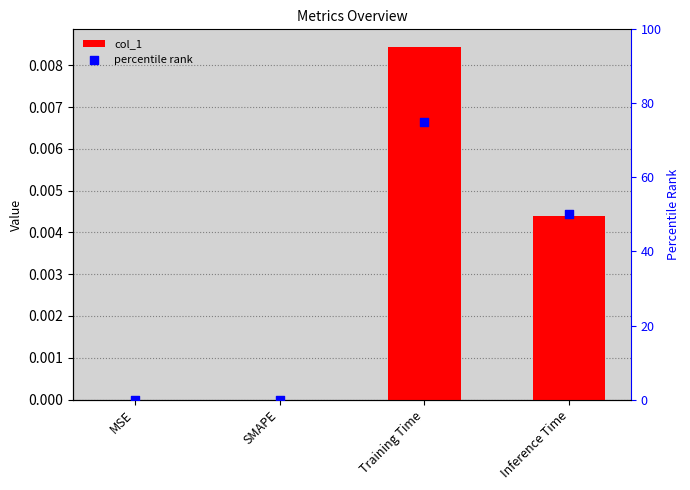

At which category is the sum across all series the highest?

Training Time